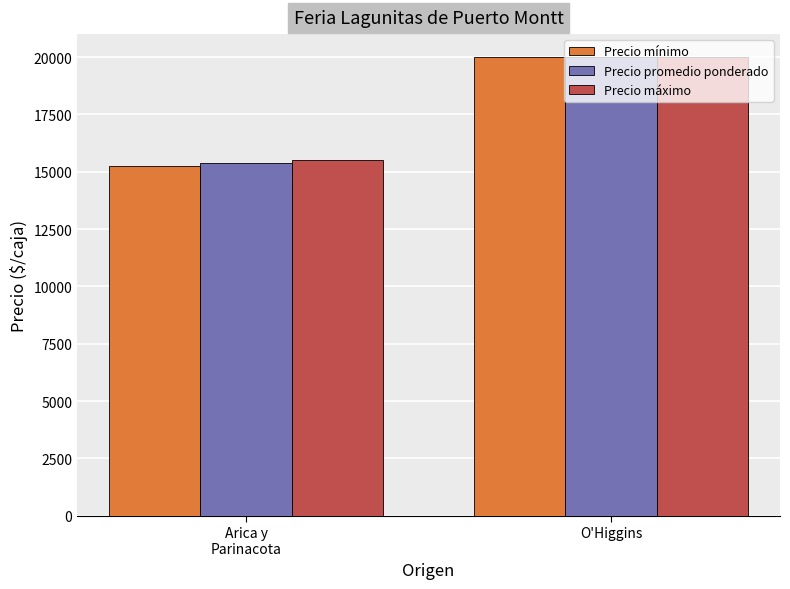

How many groups of bars are there?

2